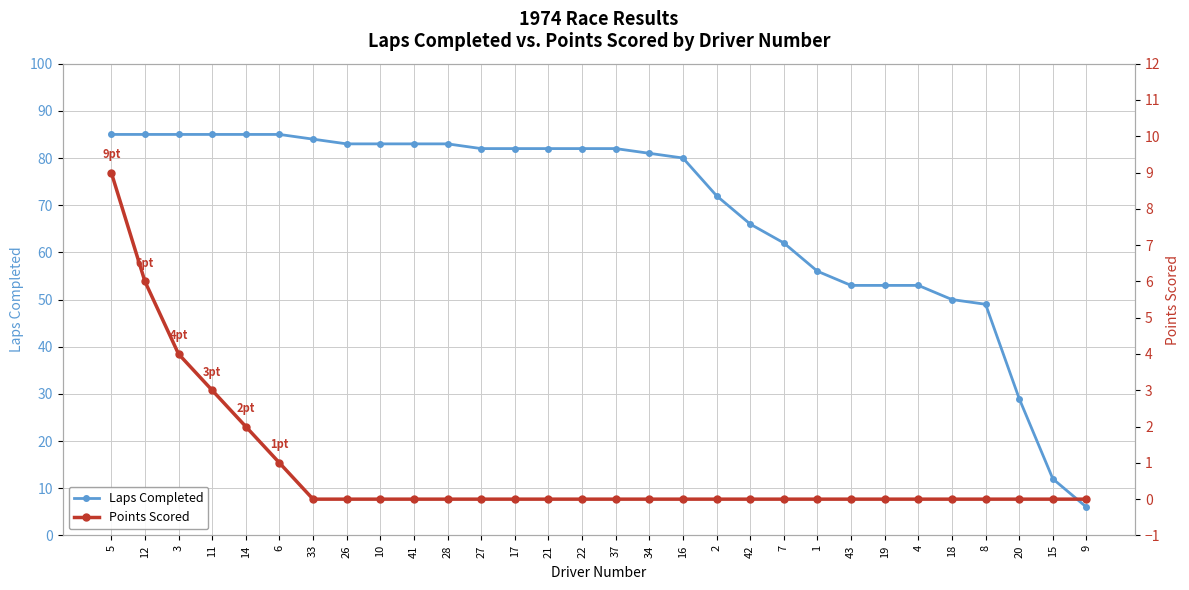

Is the value of Laps Completed at 18 greater than the value of Points Scored at 42?

Yes